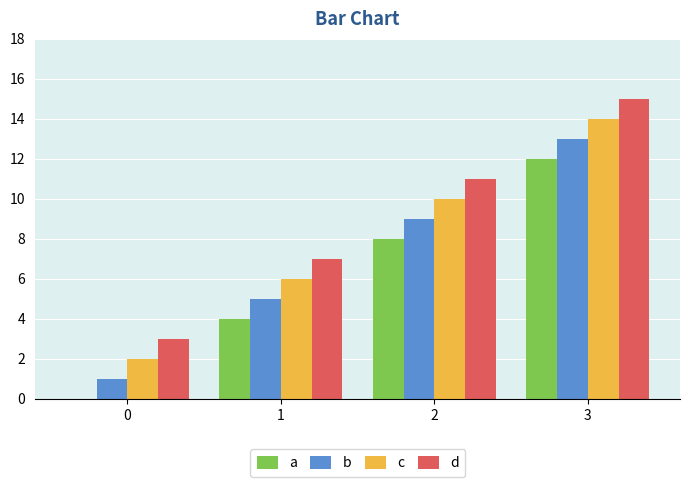

At which category is the sum across all series the highest?

3